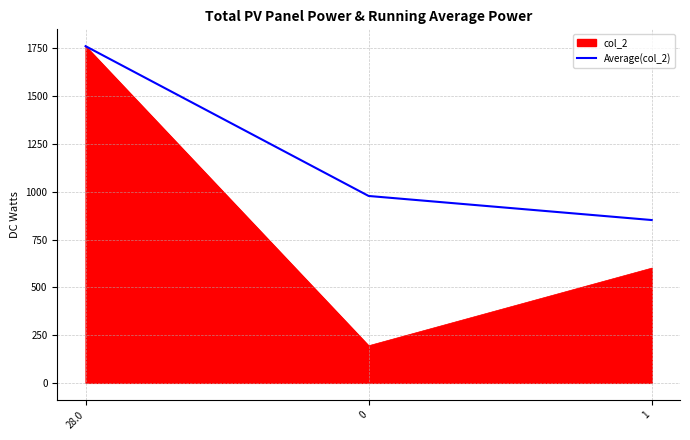

What is the smallest value displayed?

194.0